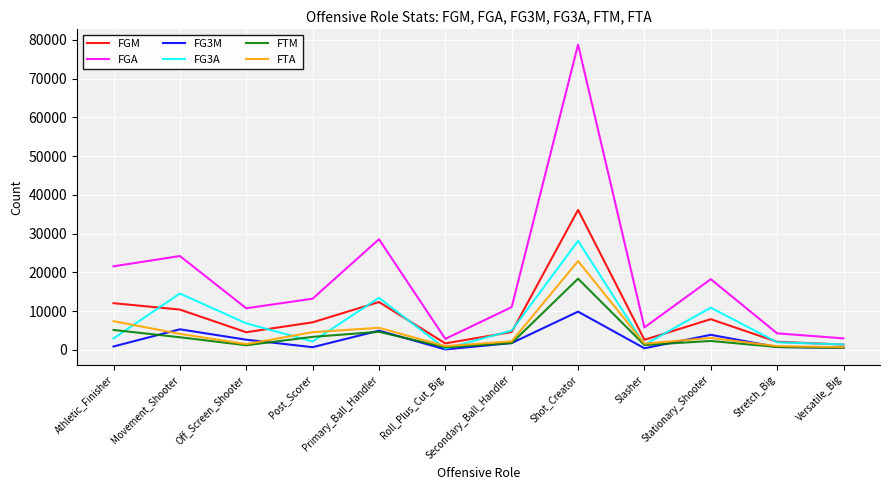

Between Secondary_Ball_Handler and Versatile_Big, which series saw the biggest shift?

FGA